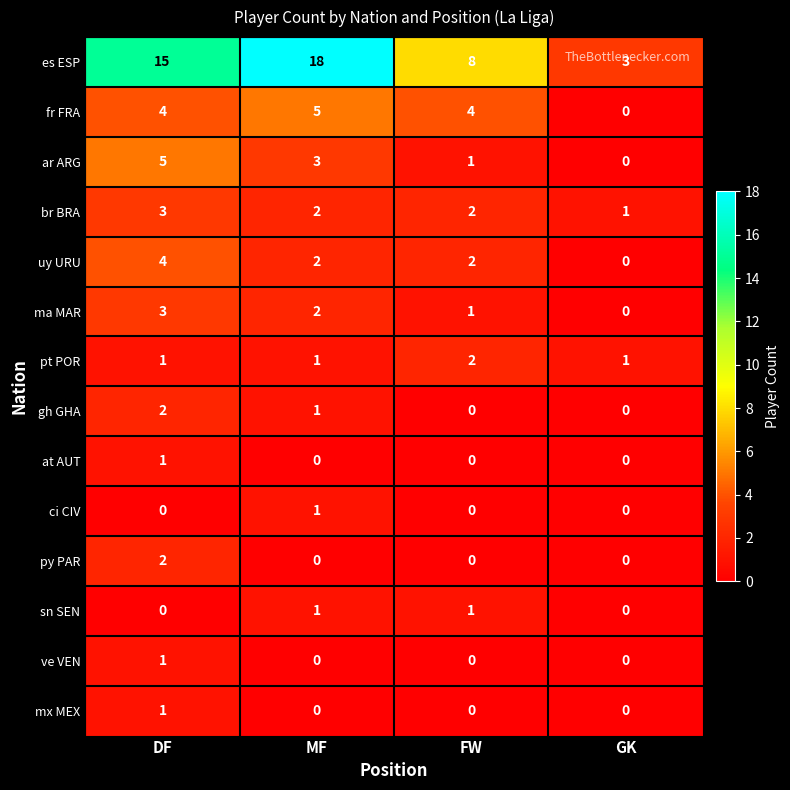

How many data points in gh GHA are less than 1?

2